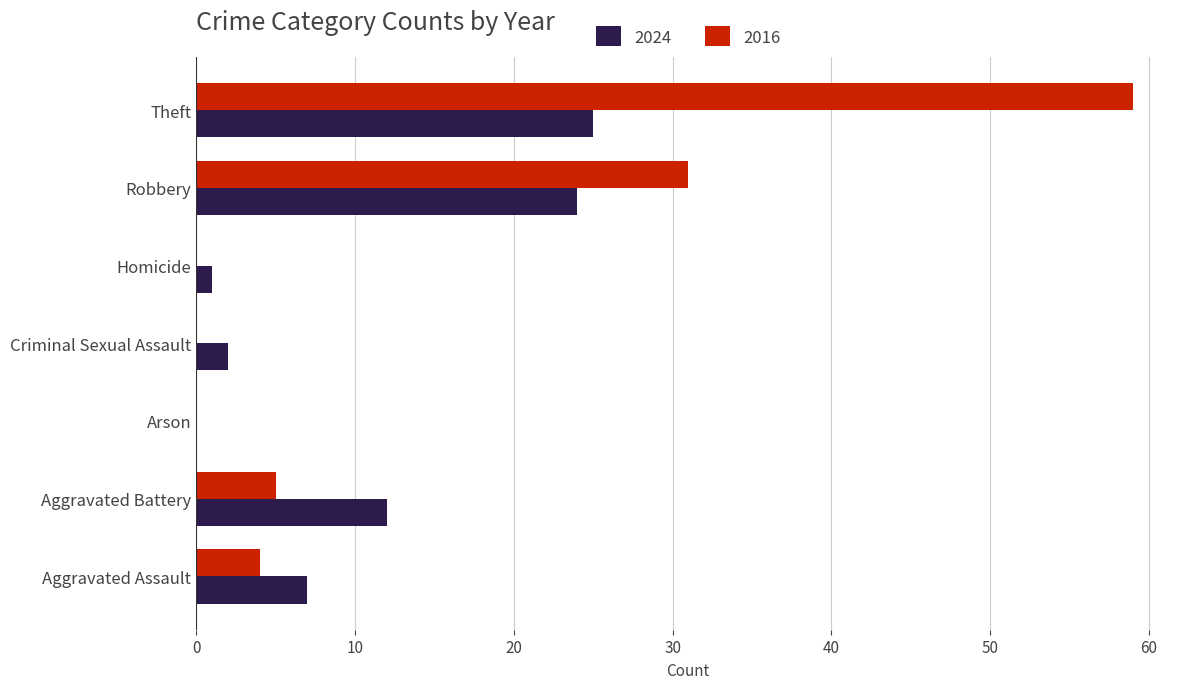

What is the highest value of the 2024 series?

25